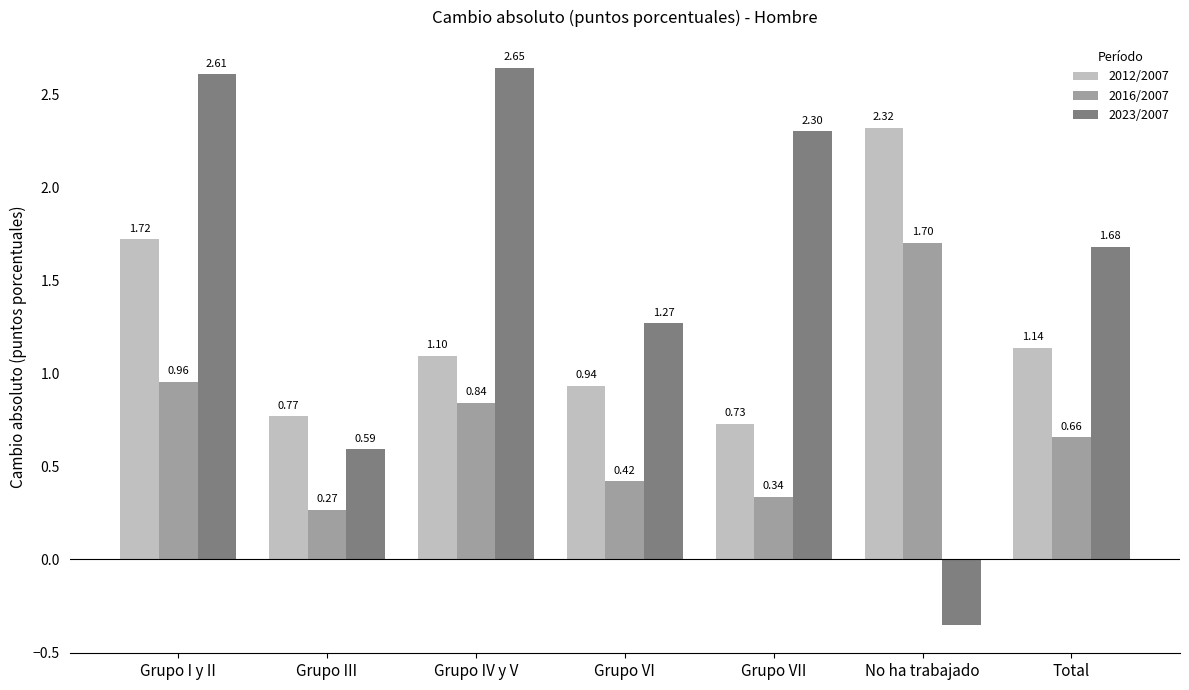

Are the bars grouped side by side (vs. stacked)?

Yes